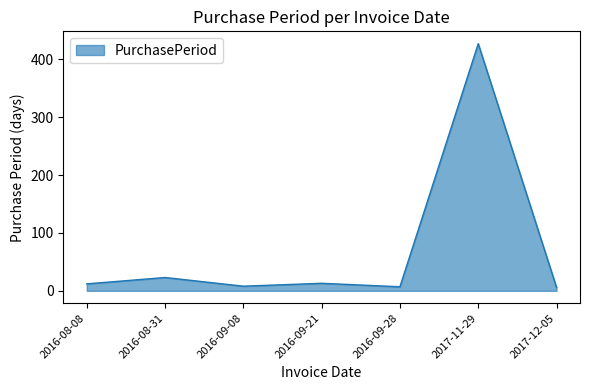

At which category does the data reach its first local peak?

2016-08-31